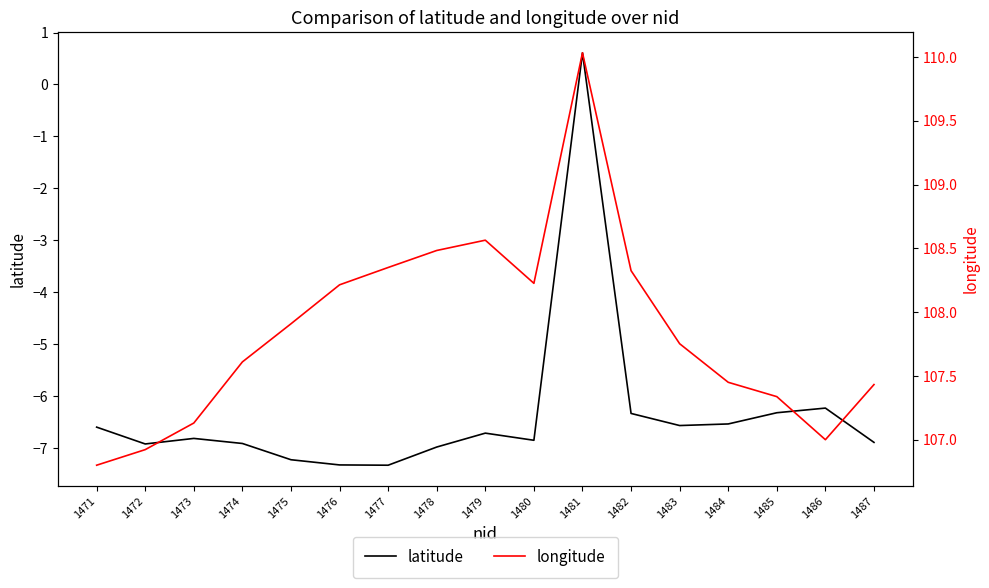

What is the approximate value of latitude at 1485?

-6.3